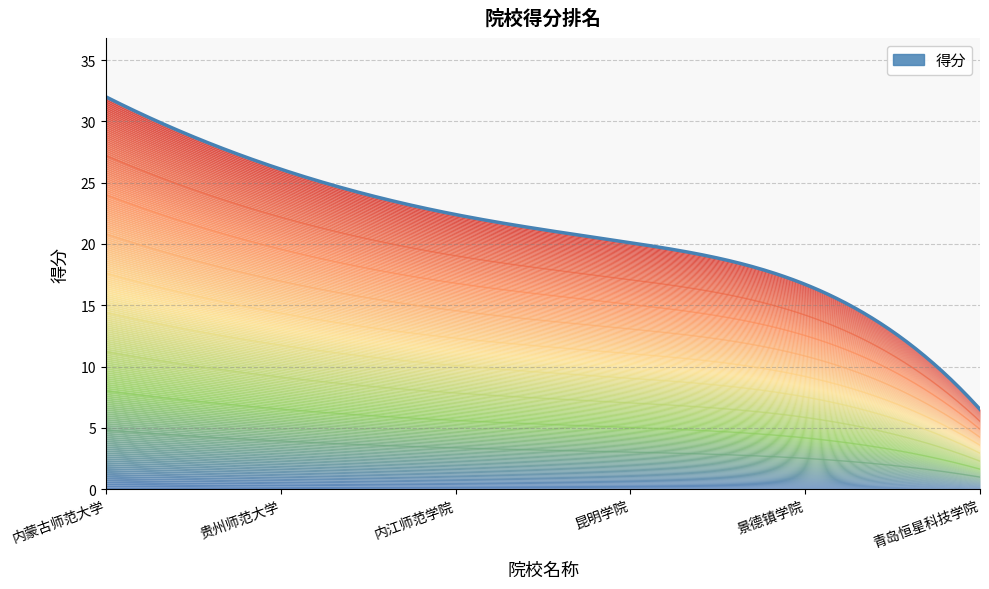

Reading left to right, what are all the values shown in this chart?

32.0	26.1	22.4	20.1	16.7	6.5